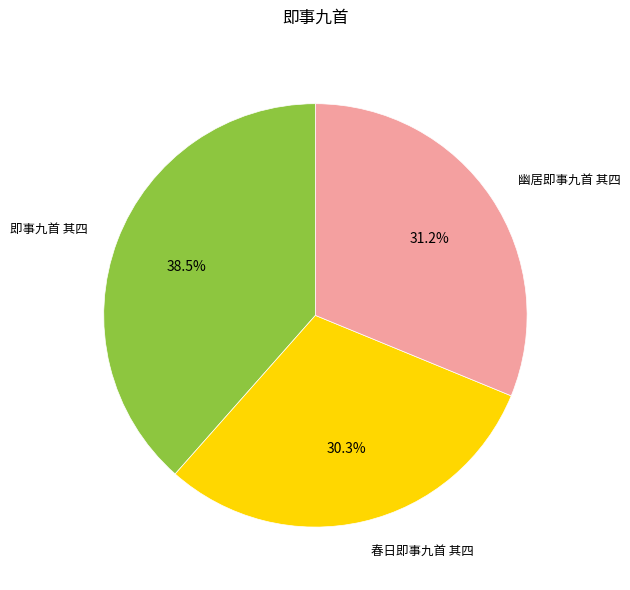

To the nearest percent, what is the difference between the largest and smallest slice percentages?

8%